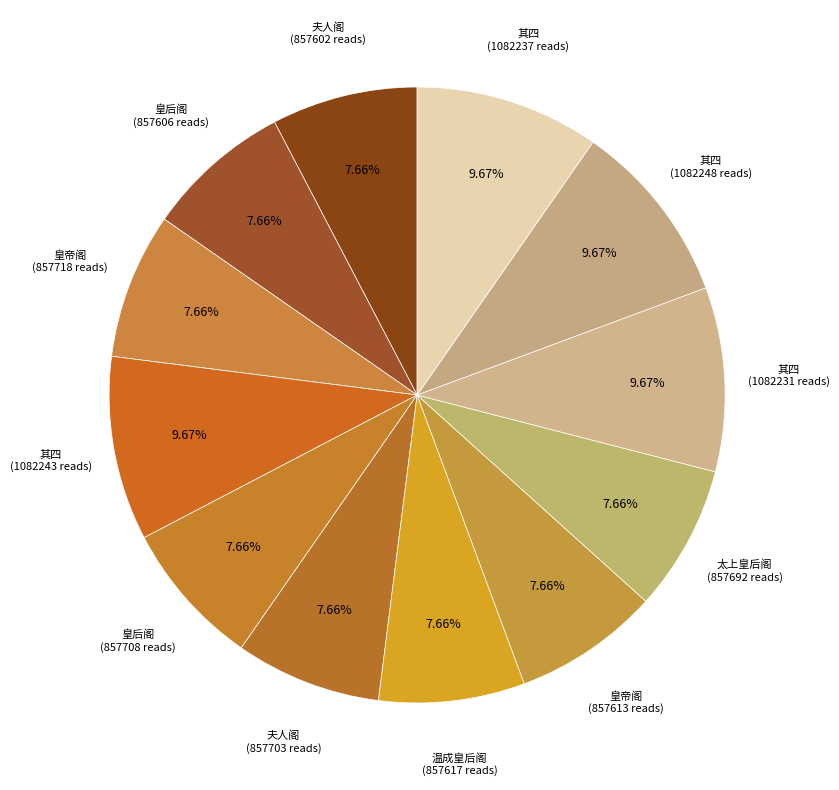

Which category has the biggest portion of the pie?

端午内中帖子词 其四